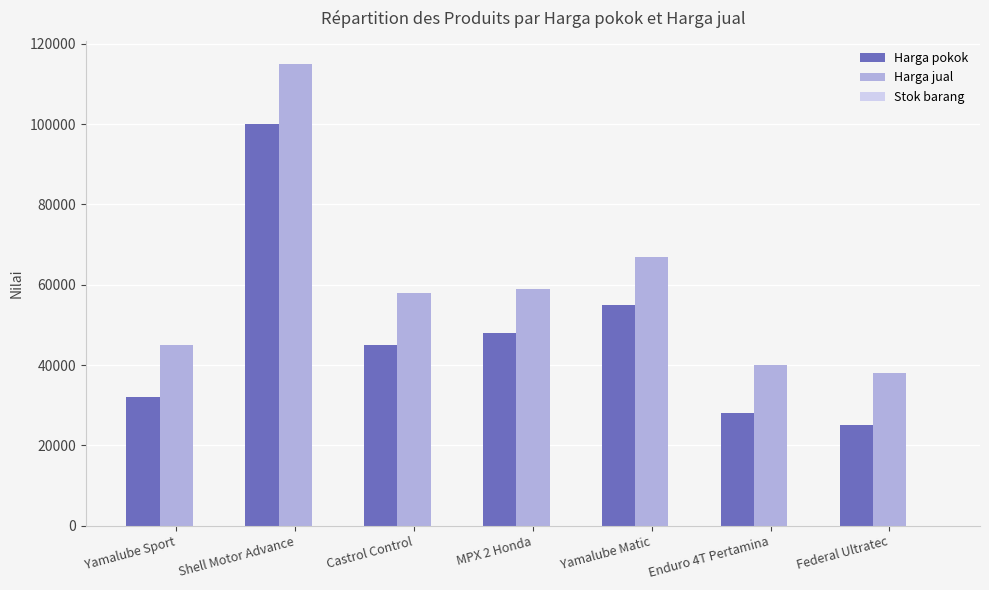

What is the difference between the Harga pokok values at Yamalube Matic and Yamalube Sport?

23000